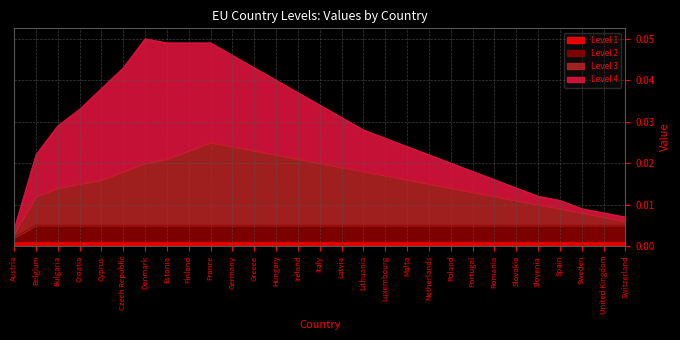

What are all the series names shown in the legend?

Level 1, Level 2, Level 3, Level 4